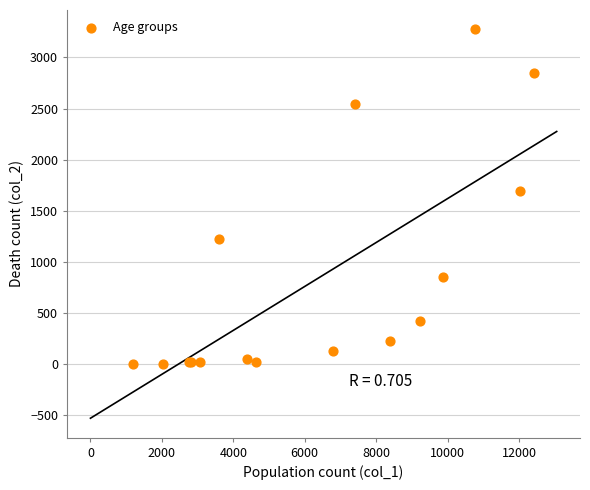

What Y value in the scatter plot is closest to 1638?

1690